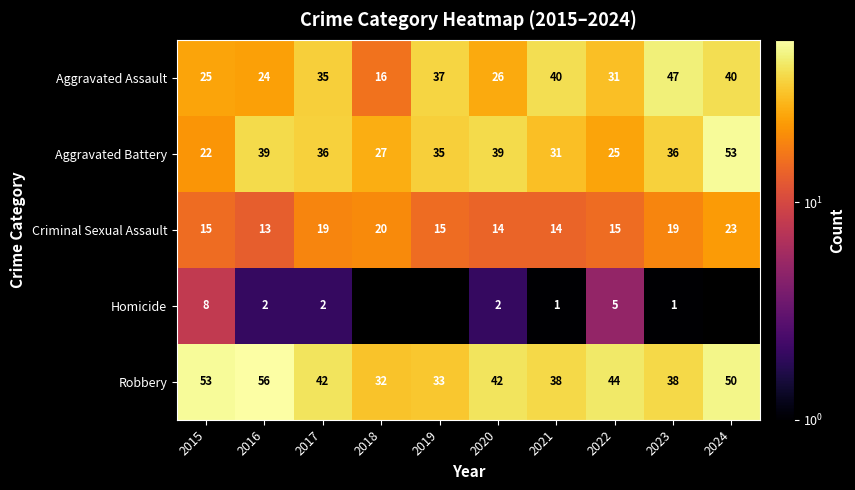

Where does the Aggravated Battery series first go above 36?

2016